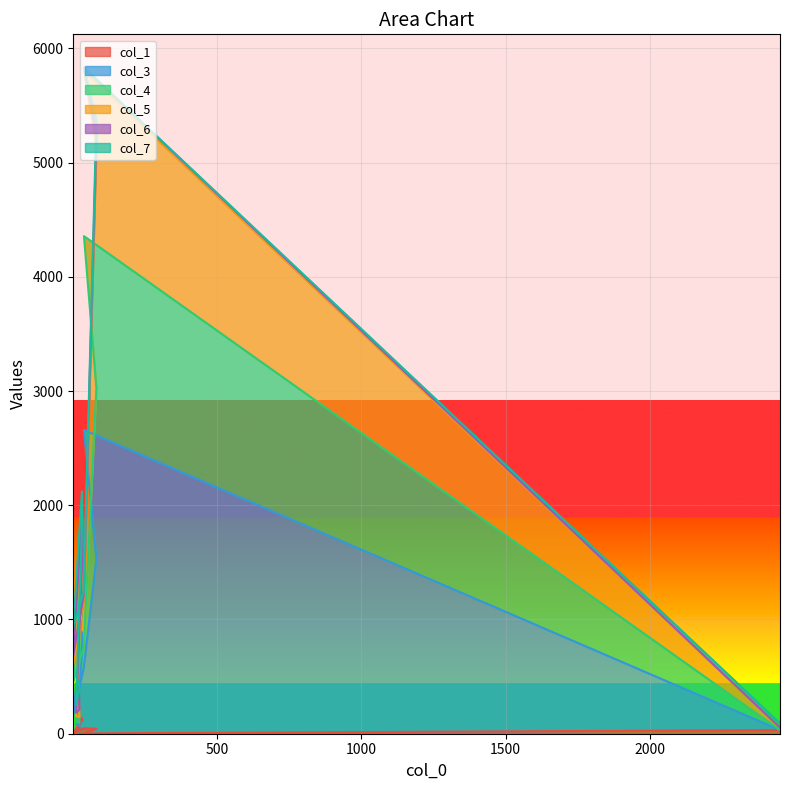

True or false: col_1 and col_3 cross at least once.

False